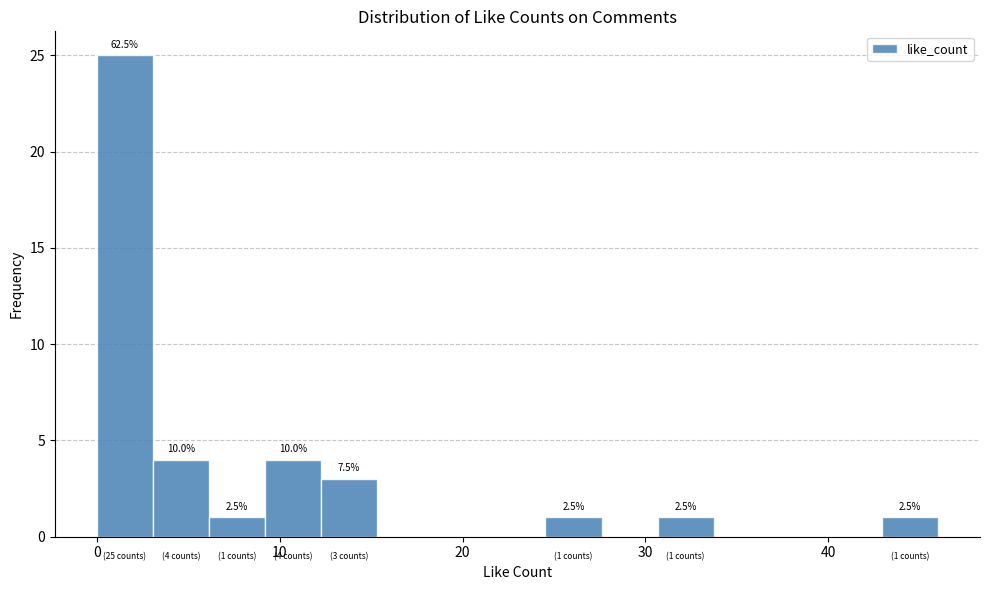

Read against the x-axis, roughly where is the centre of the tallest bar?

2